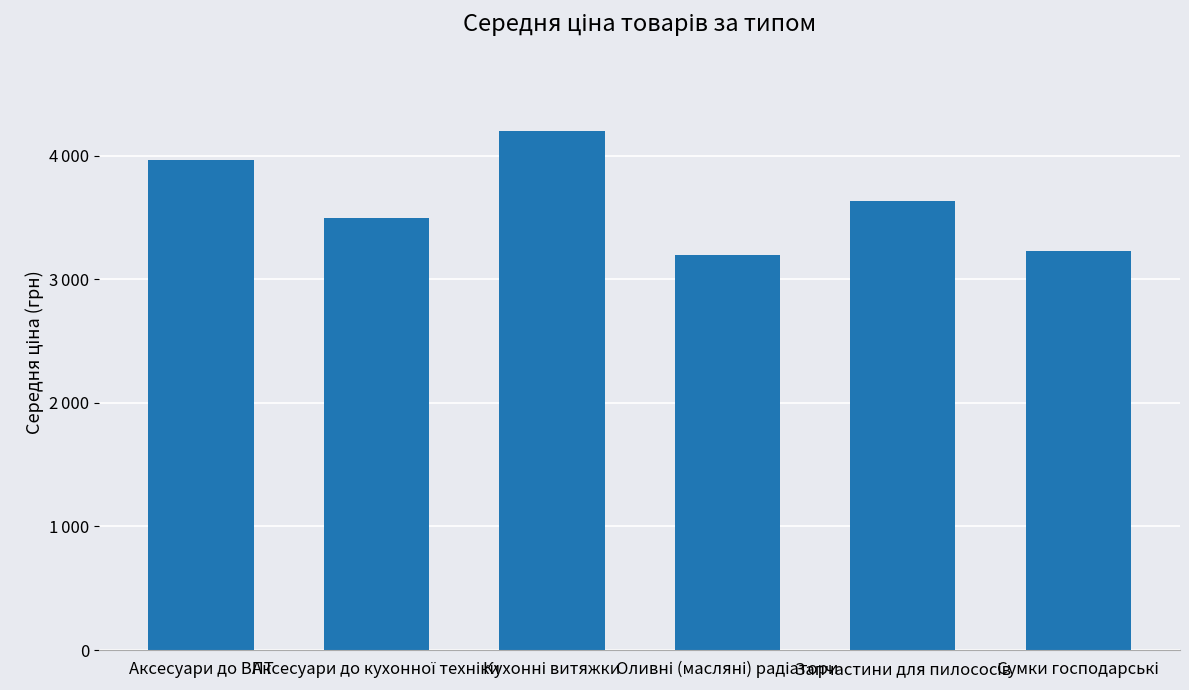

Does the chart contain any negative values?

No